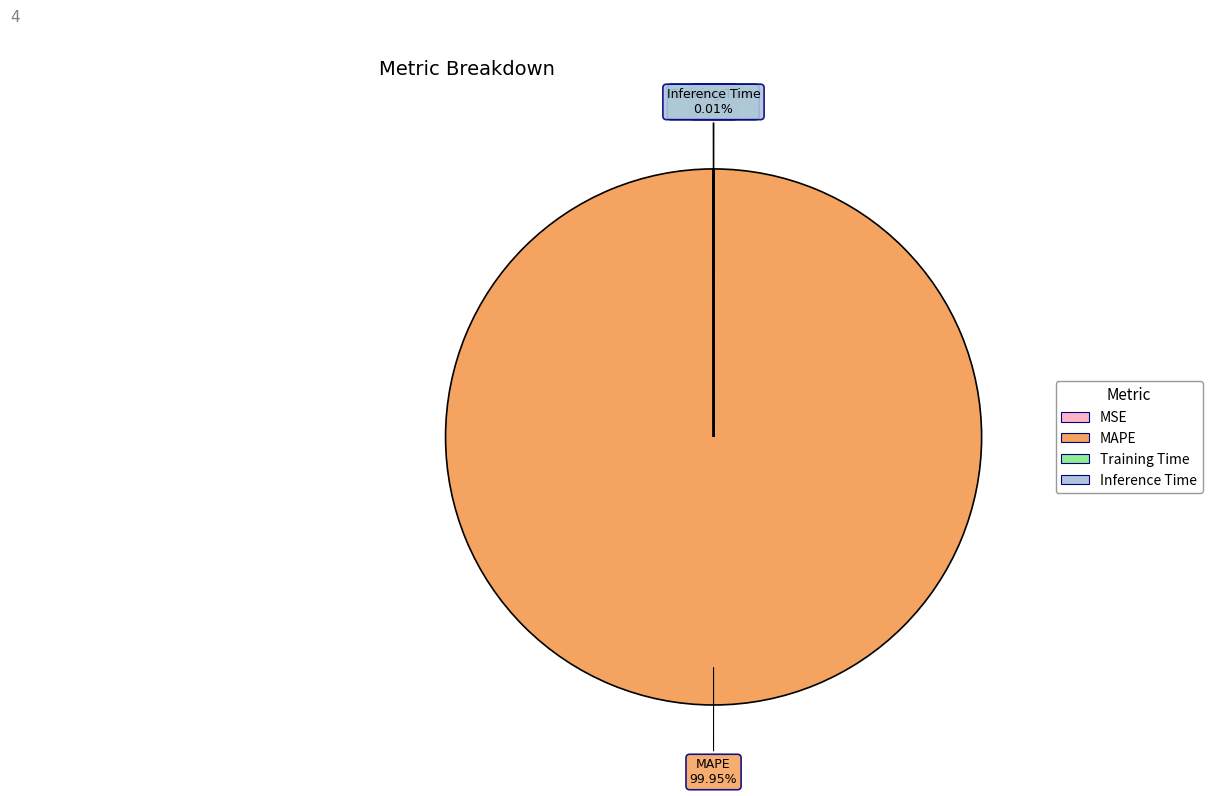

What is the largest slice in the pie chart?

MAPE